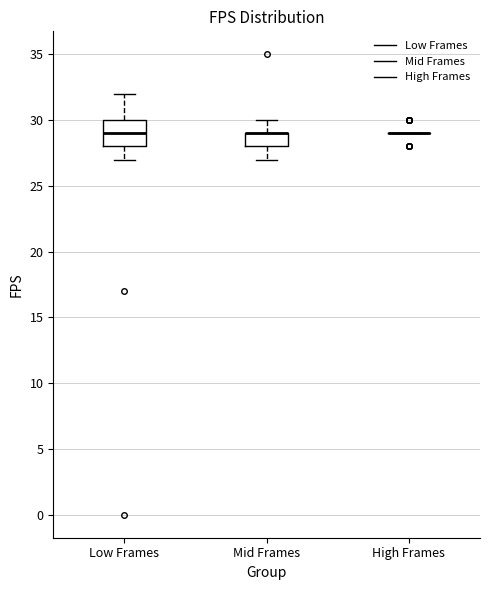

Reading left to right, transcribe this box plot: for each box, give where its median line is, the range the box spans, and where its two whiskers end, as read against the y-axis. The values are not printed on the chart, so give them approximately, as read against the axis.

Low Frames: median 29, box 28 to 30, whiskers 27 to 32
Mid Frames: median 29 (drawn on the box's upper edge), box 28 to 29, whiskers 27 to 30
High Frames: box collapsed to a line at 29, whiskers 29 to 29